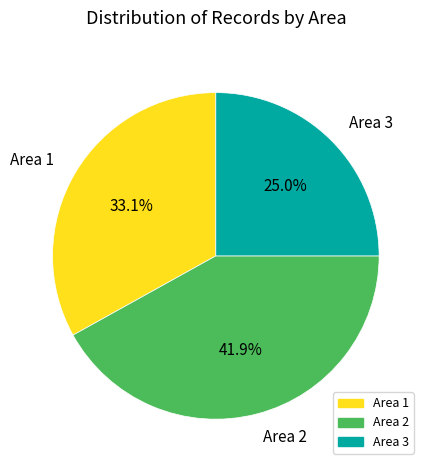

Does any single category account for the majority?

No